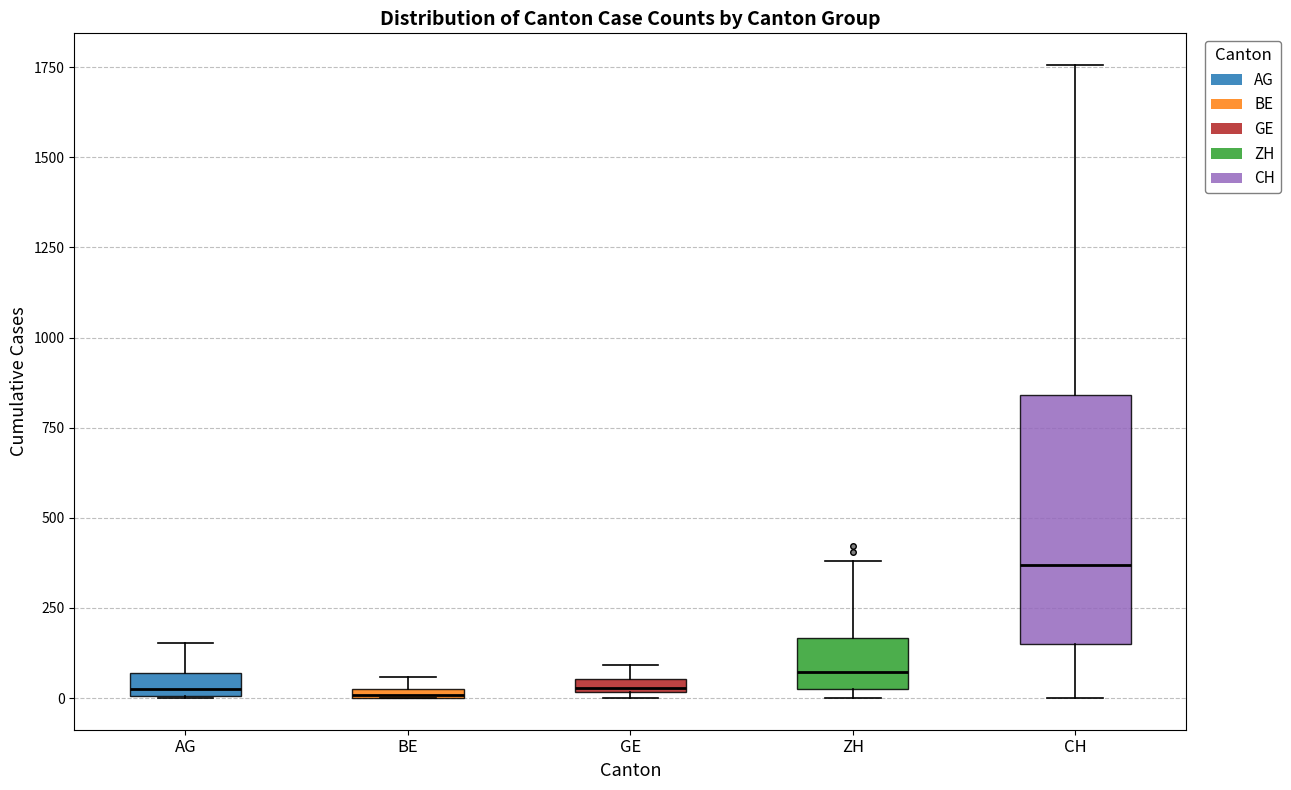

Which box's median line is the highest?

CH